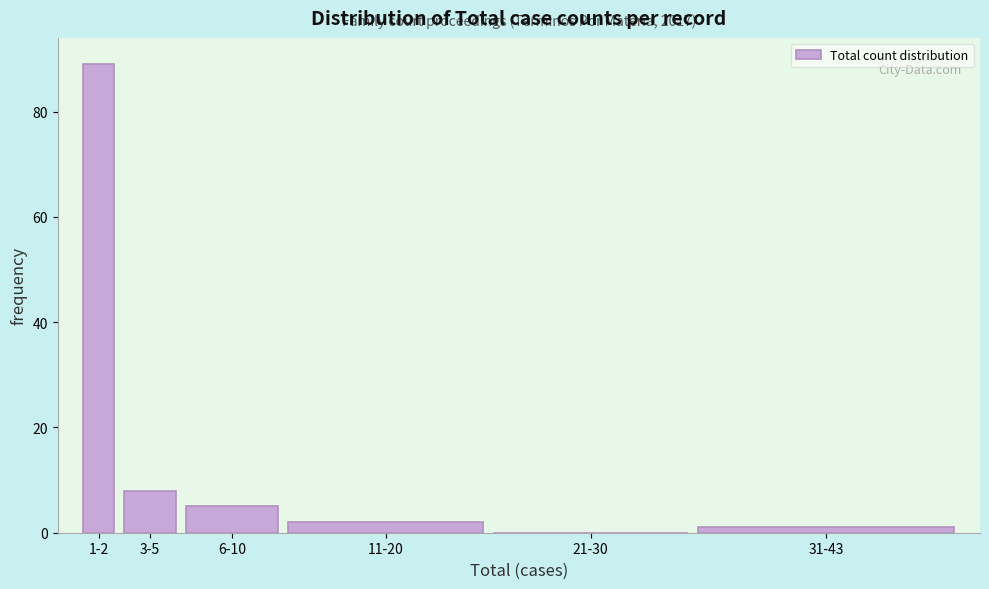

Reading left to right, extract all data points from this chart.

1-2=89	3-5=8	6-10=5	11-20=2	21-30=0	31-43=1